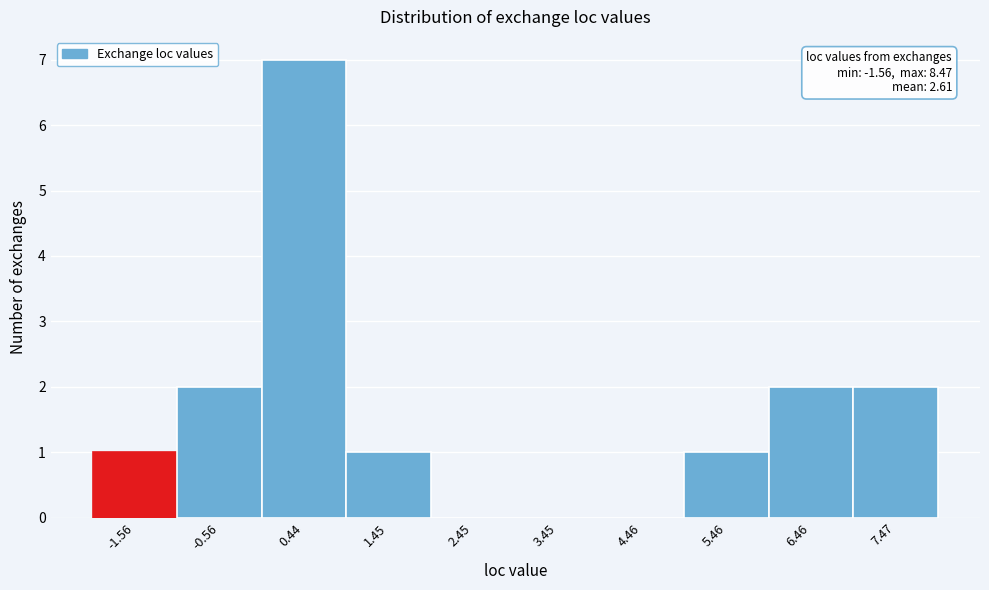

Reading left to right, what are all the values shown in this chart?

-1.56=1	-0.56=2	0.44=7	1.45=1	2.45=0	3.45=0	4.46=0	5.46=1	6.46=2	7.47=2